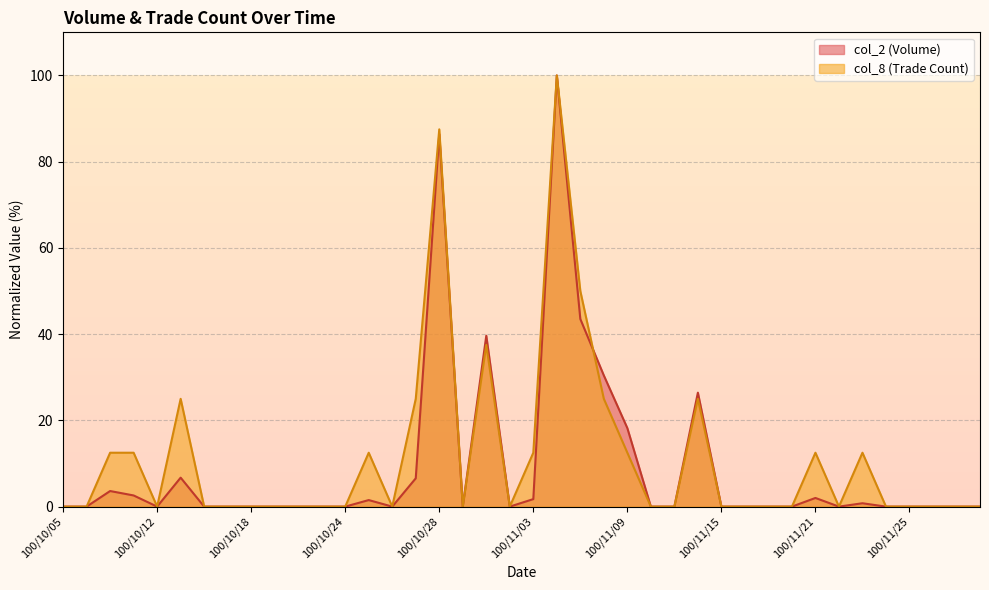

How many lines are shown in the chart?

2